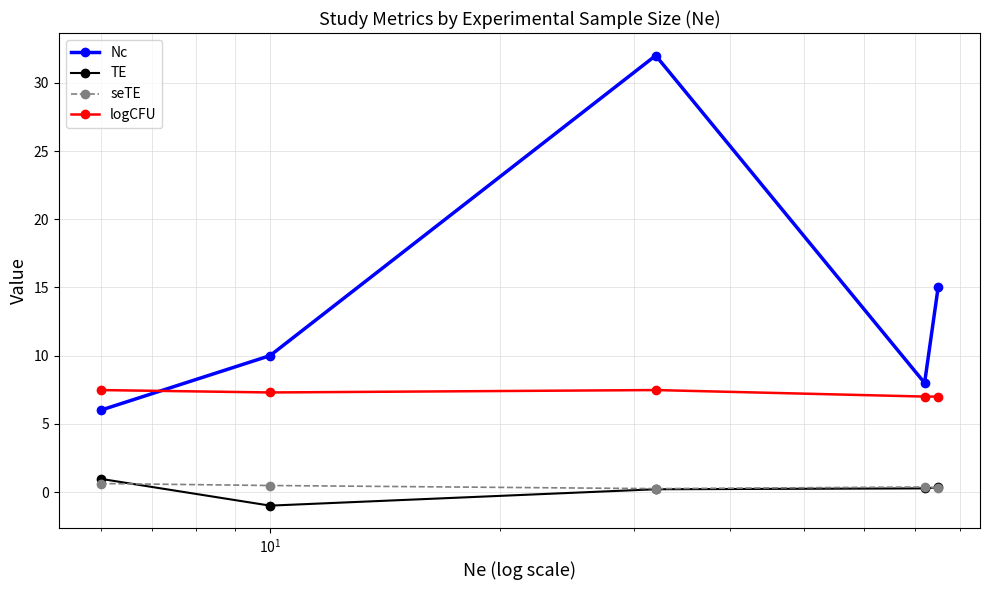

Which series has the widest spread of values?

Nc